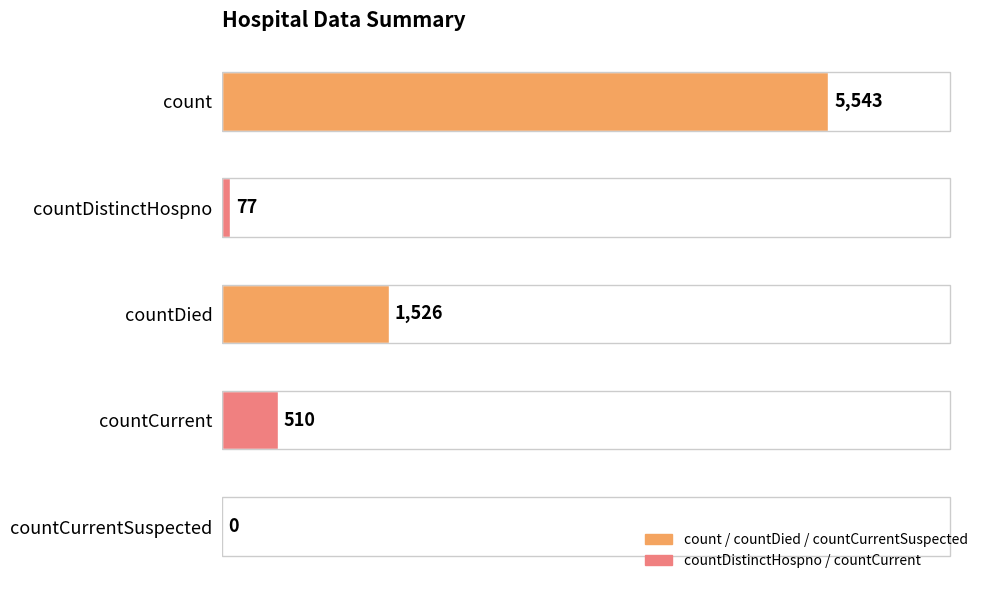

Is it true that the value at countCurrentSuspected is 3548?

False